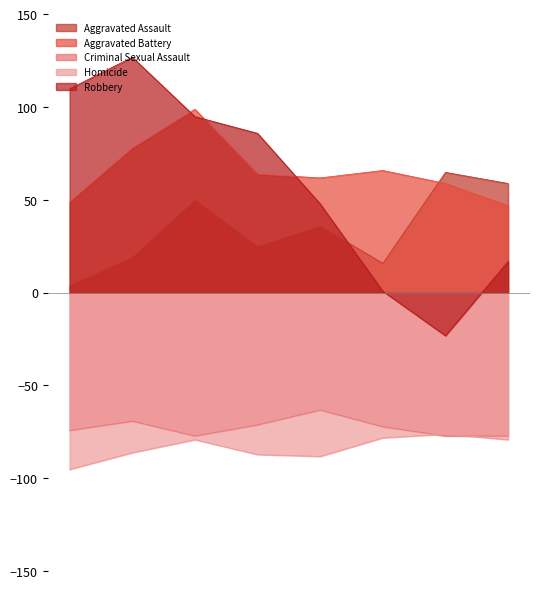

Which series has the largest total across all categories?

Aggravated Battery